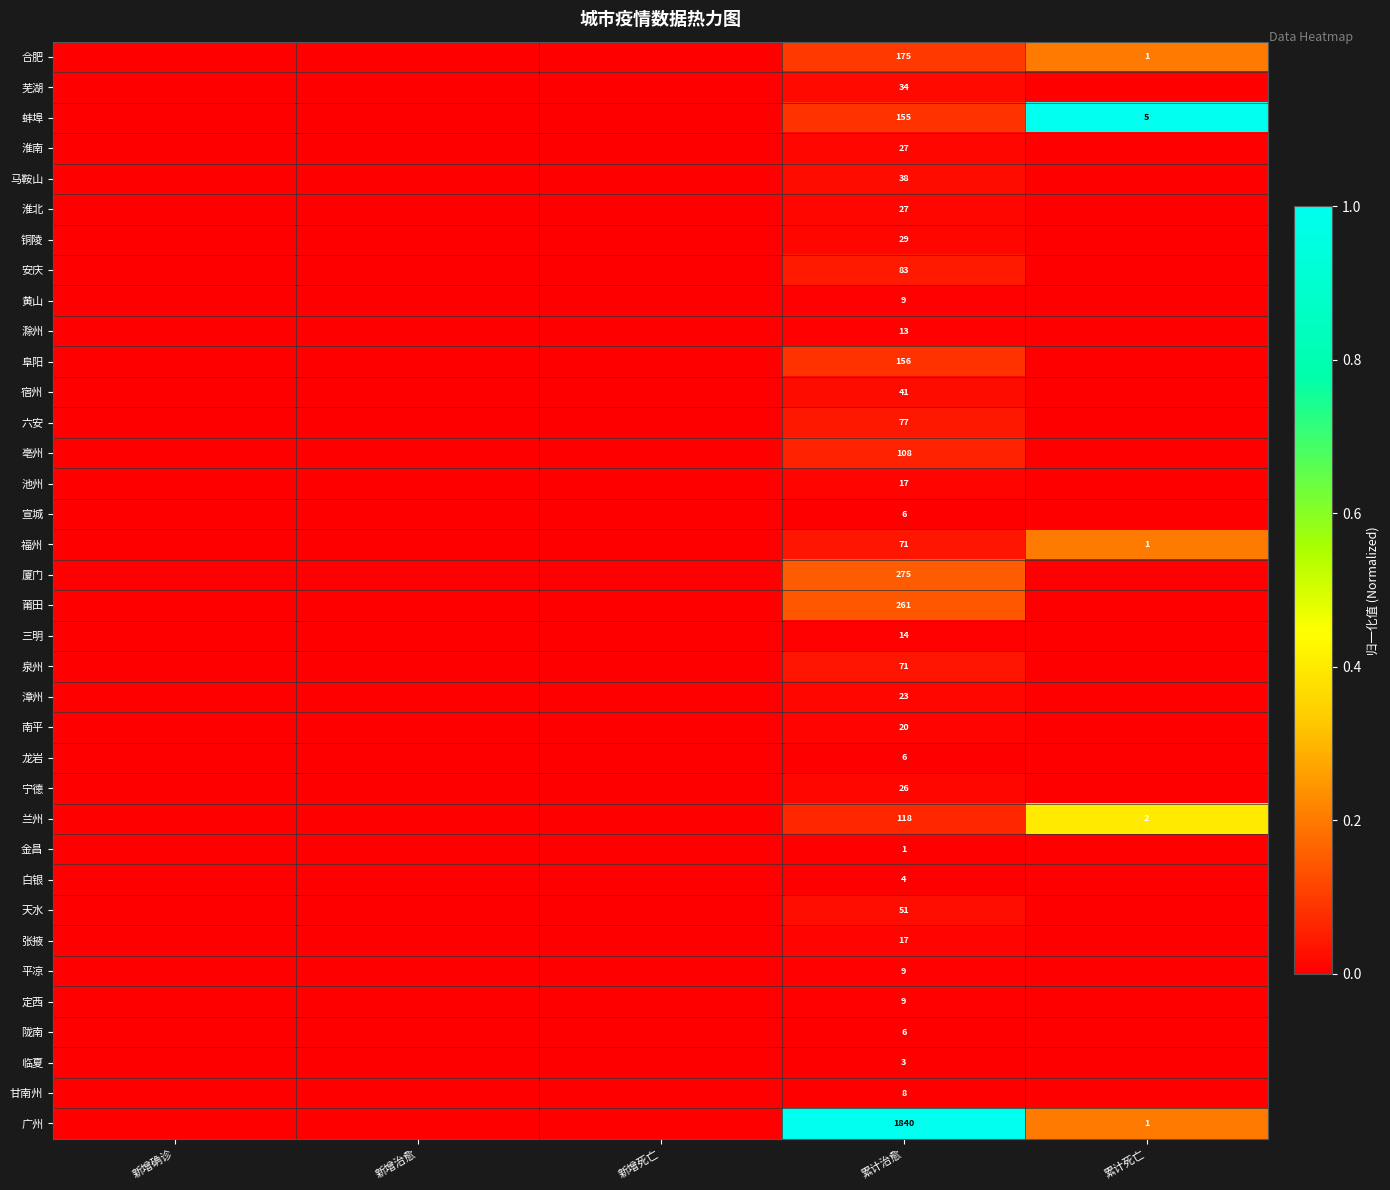

The 池州 series shows 17 at 累计治愈. True or false?

True